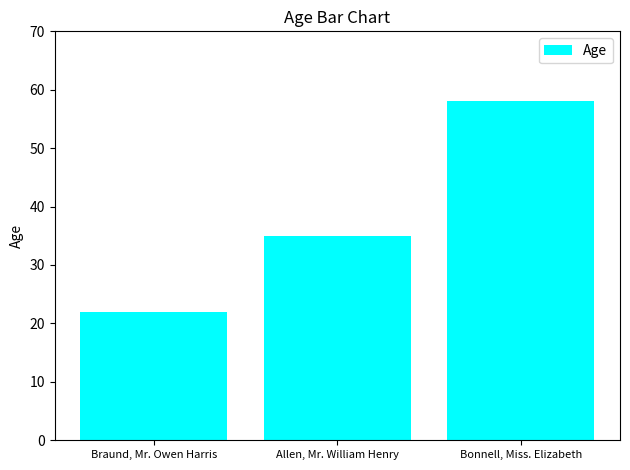

Read the value at Braund, Mr. Owen Harris, to the nearest 10.

20